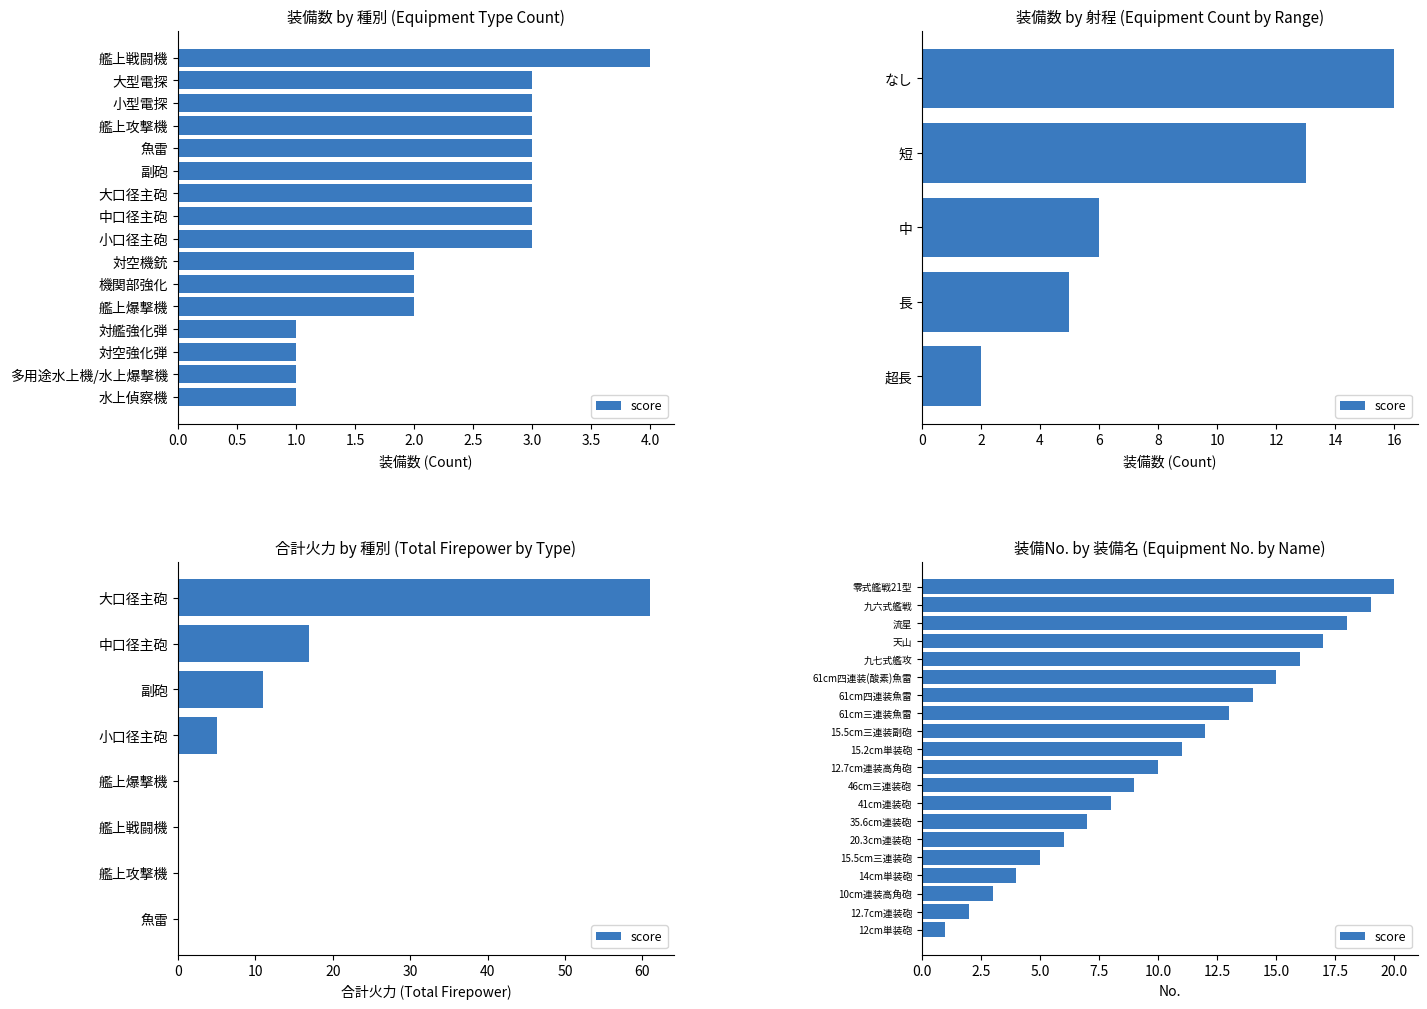

What is the smallest value displayed?

1